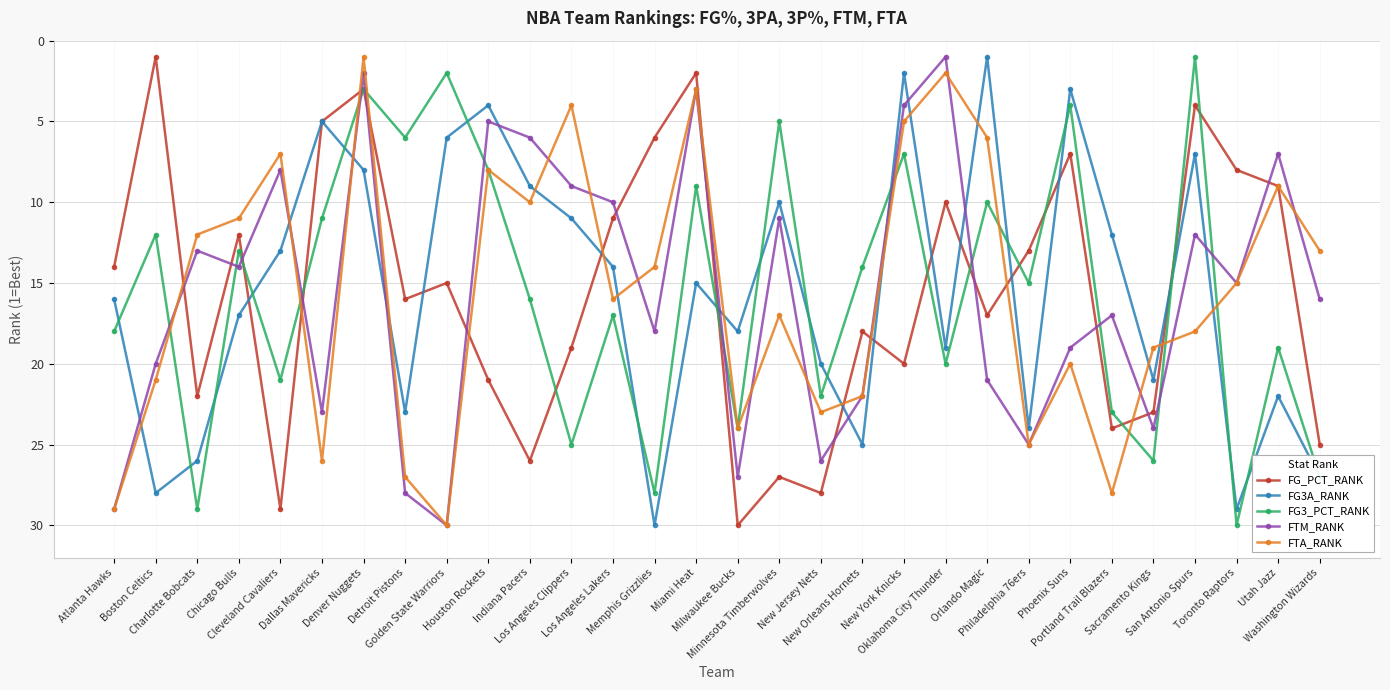

How many data points in FG_PCT_RANK are less than 16?

15